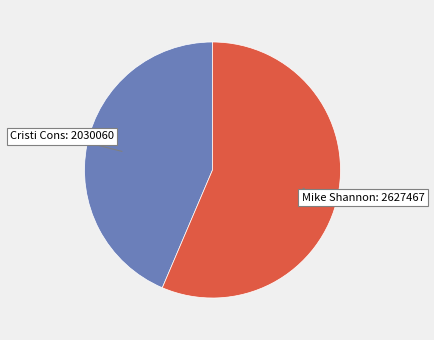

Is there a majority slice in this chart?

Yes